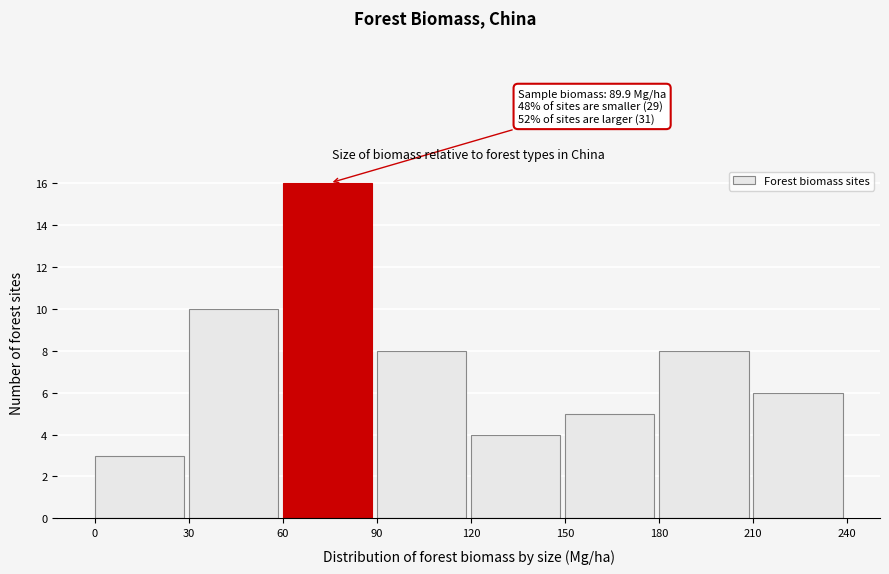

Over which range of the x-axis is the bar tallest?

60 to 90